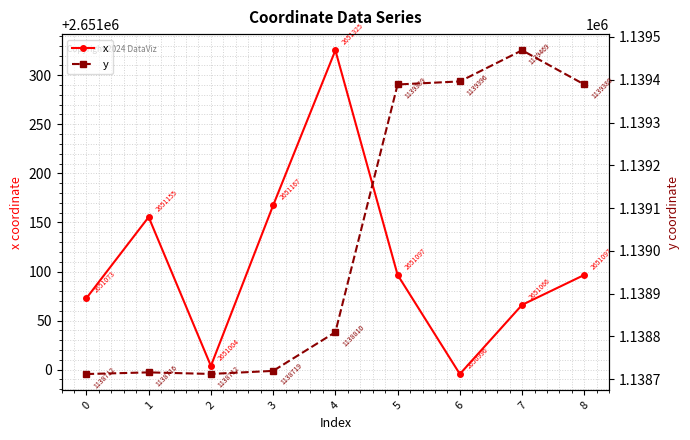

Is it true that x equals 2651155.5 at 1?

True